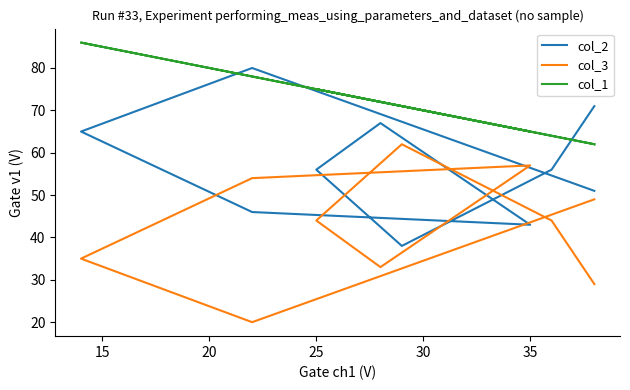

What is the total value across all series at 25?

178